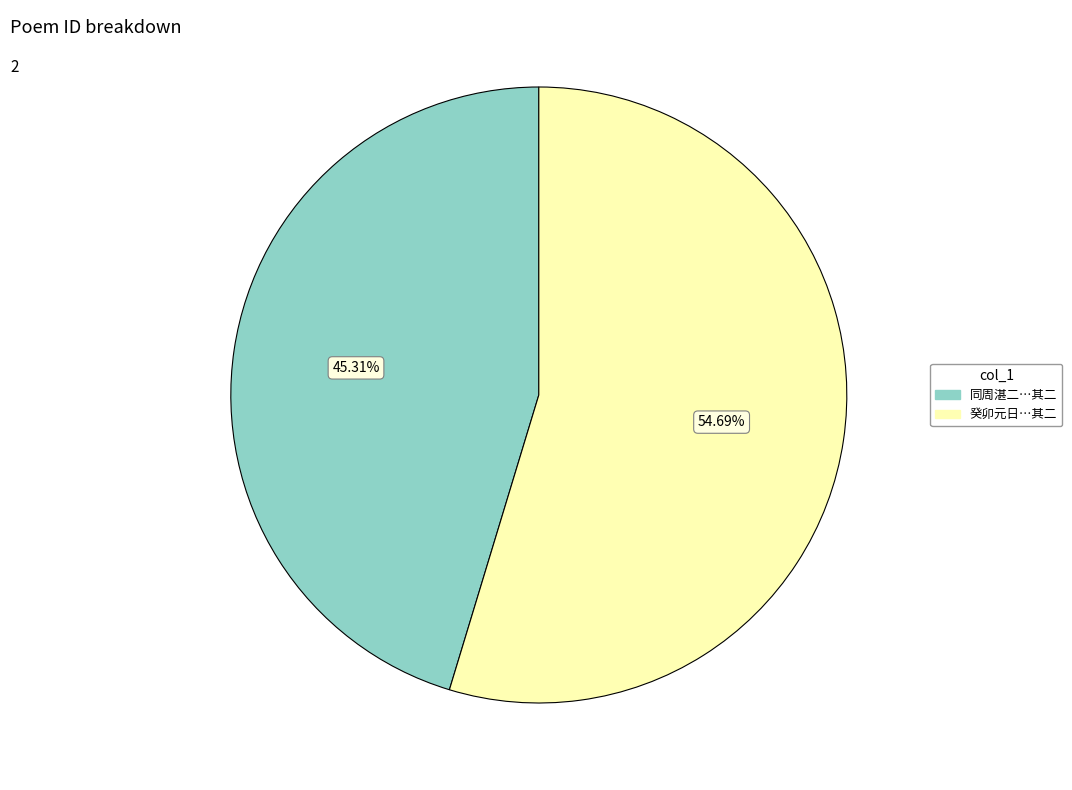

Which has a higher value, 同周湛二…其二 or 癸卯元日…其二?

癸卯元日…其二